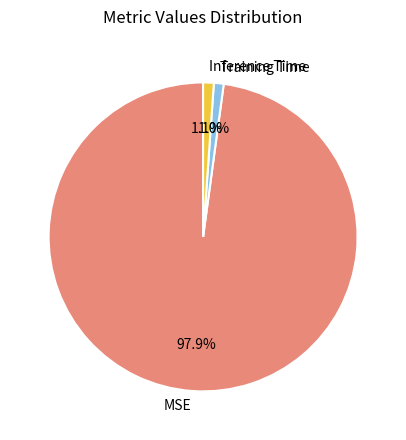

What is the largest slice in the pie chart?

MSE